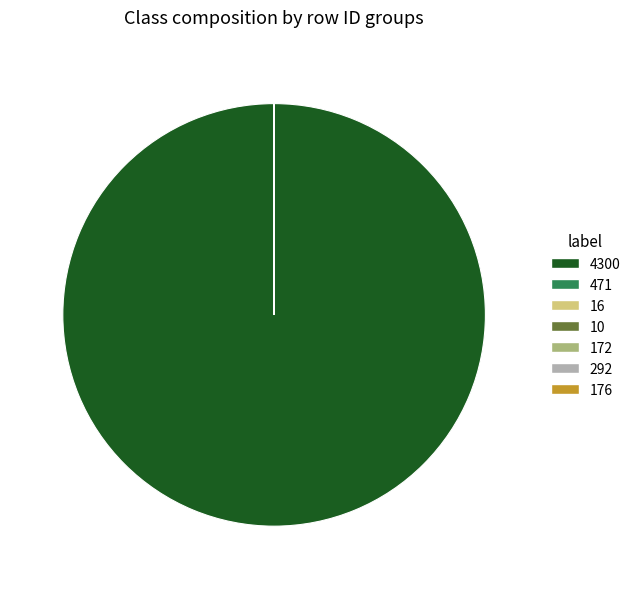

True or false: 4300 accounts for 85% of the total.

False